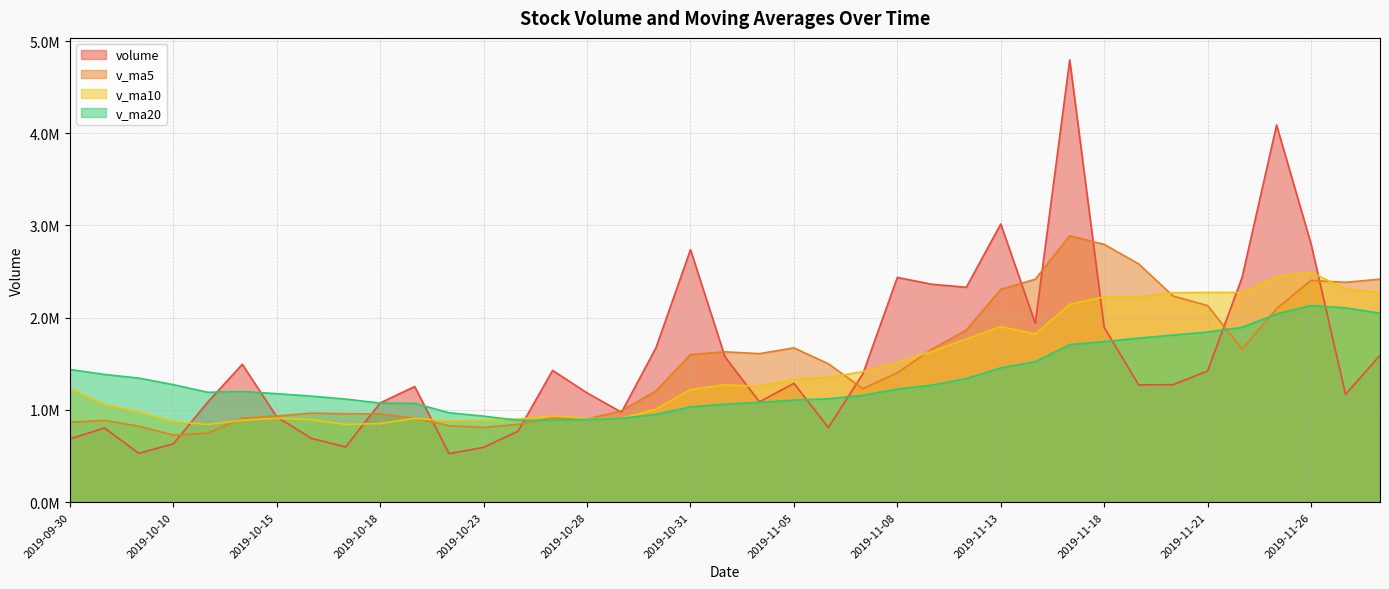

What are all the series names shown in the legend?

volume, v_ma5, v_ma10, v_ma20